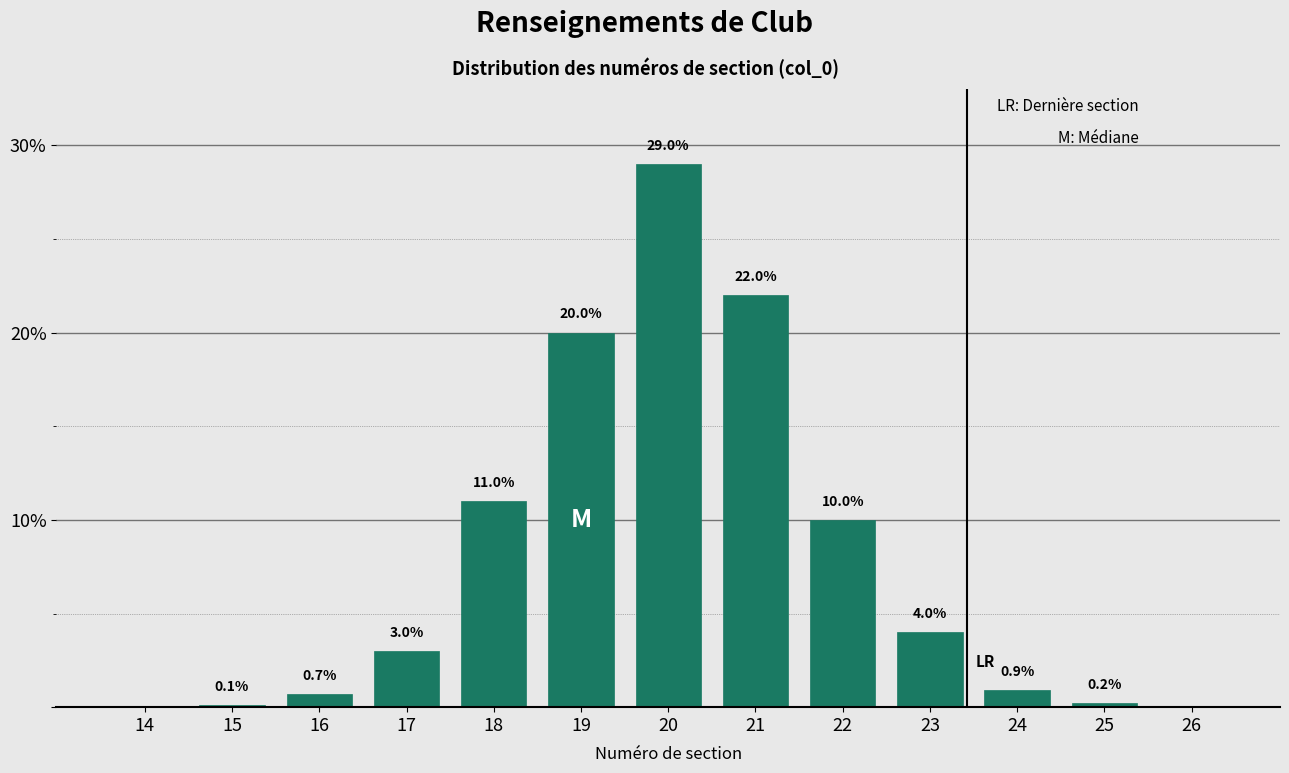

Reading left to right, list all the values displayed in this chart.

14=0.0	15=0.1	16=0.7	17=3.0	18=11.0	19=20.0	20=29.0	21=22.0	22=10.0	23=4.0	24=0.9	25=0.2	26=0.0